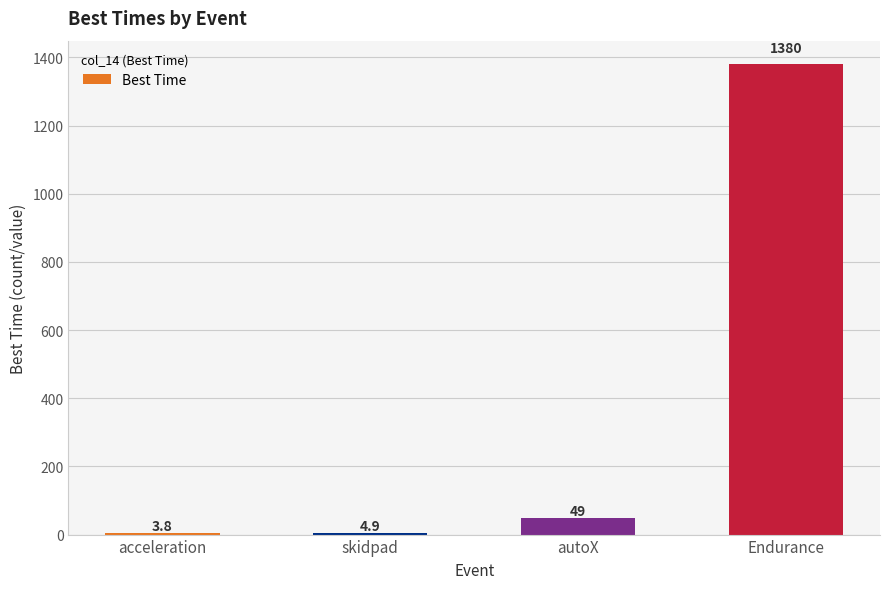

Which category has the highest value across all series?

Endurance